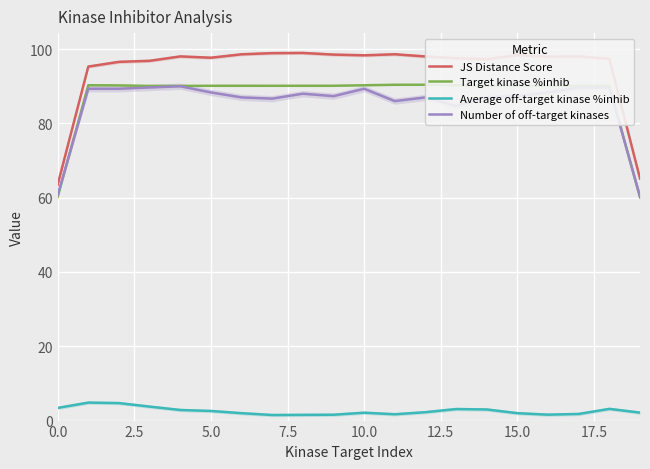

What is the difference between the maximum and minimum values in the JS Distance Score series?

35.5